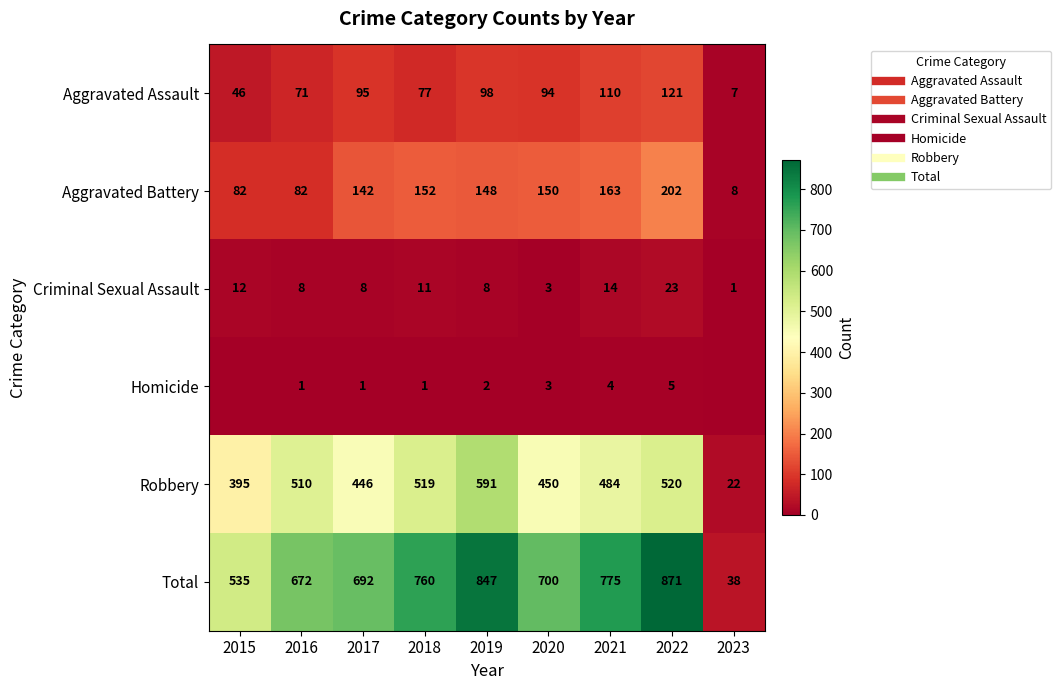

At which category is the sum across all series the highest?

2022